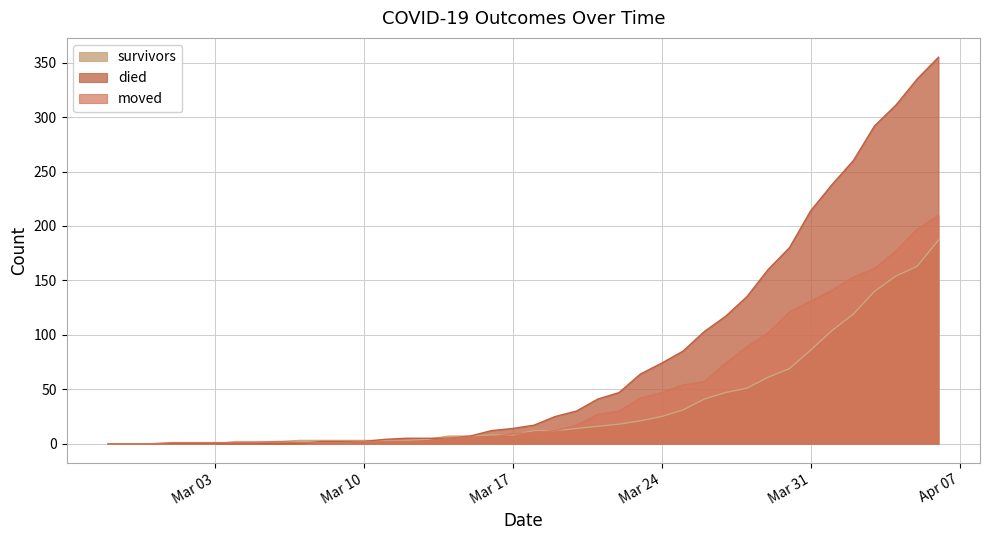

Does the chart display data point markers on the line(s)?

No